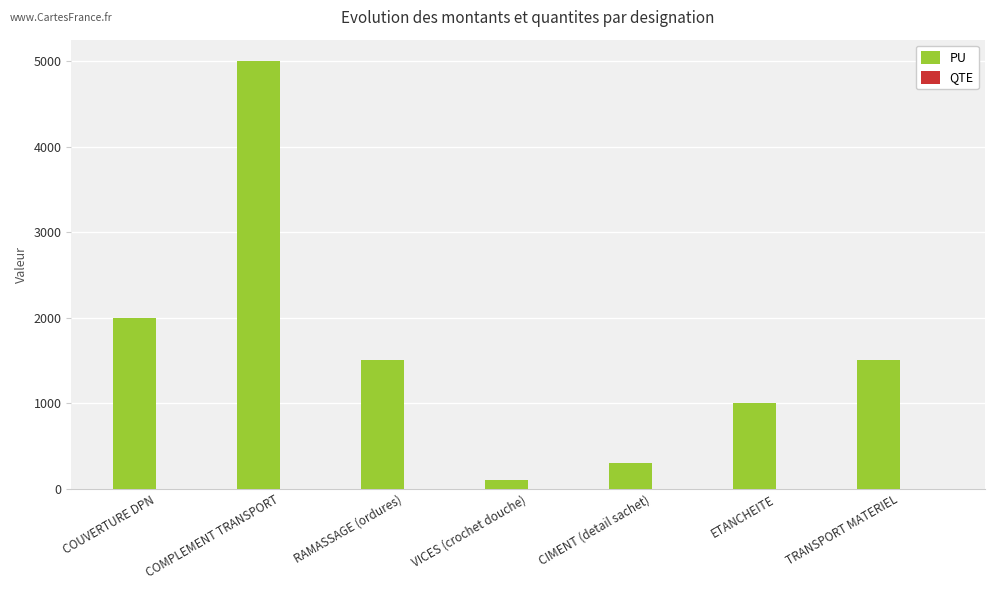

What is the maximum value for PU?

5000